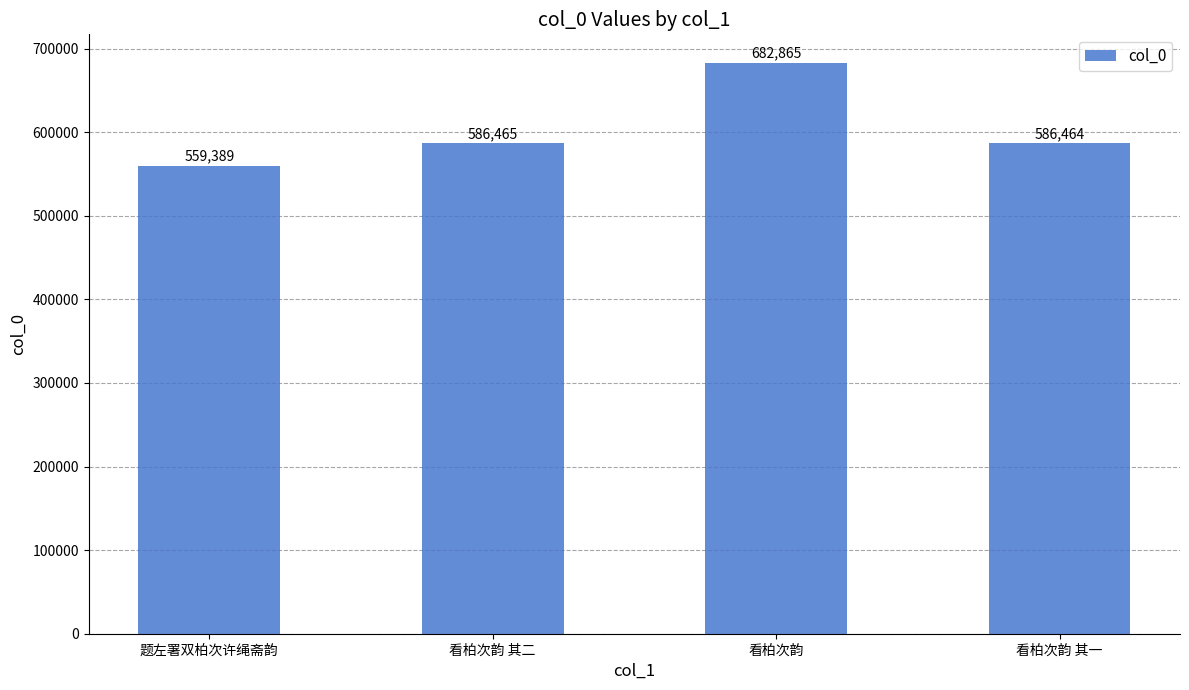

What is the sum of the values at 看柏次韵 其一 and 题左署双柏次许绳斋韵?

1145853